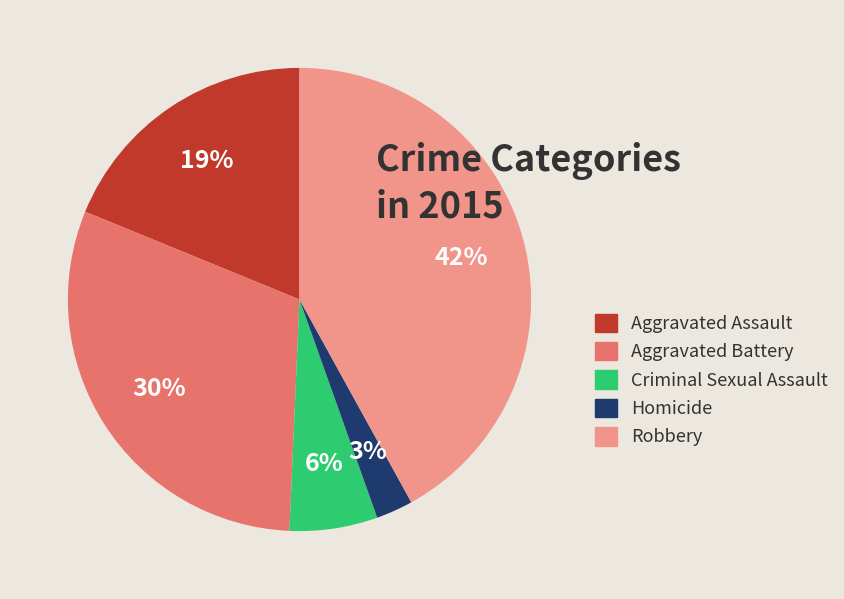

Does Criminal Sexual Assault represent more than half of the total?

No